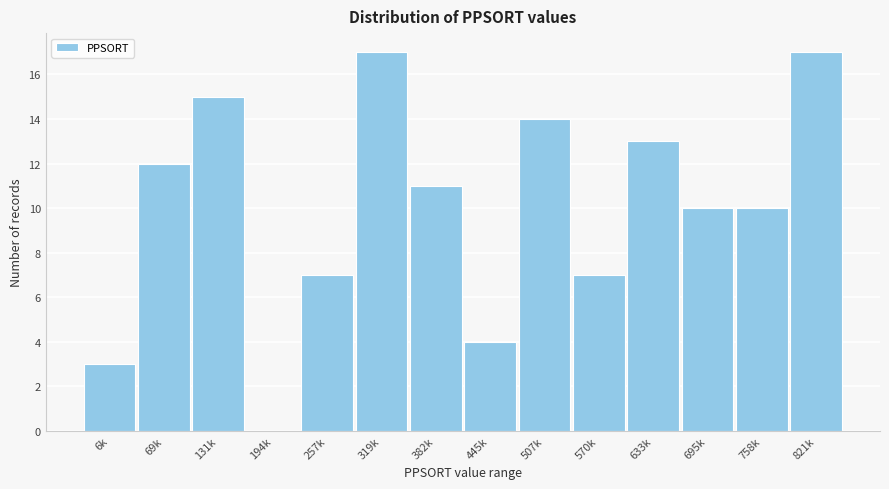

Reading left to right, transcribe all the data shown in this chart.

6k=3	69k=12	131k=15	194k=0	257k=7	319k=17	382k=11	445k=4	507k=14	570k=7	633k=13	695k=10	758k=10	821k=17